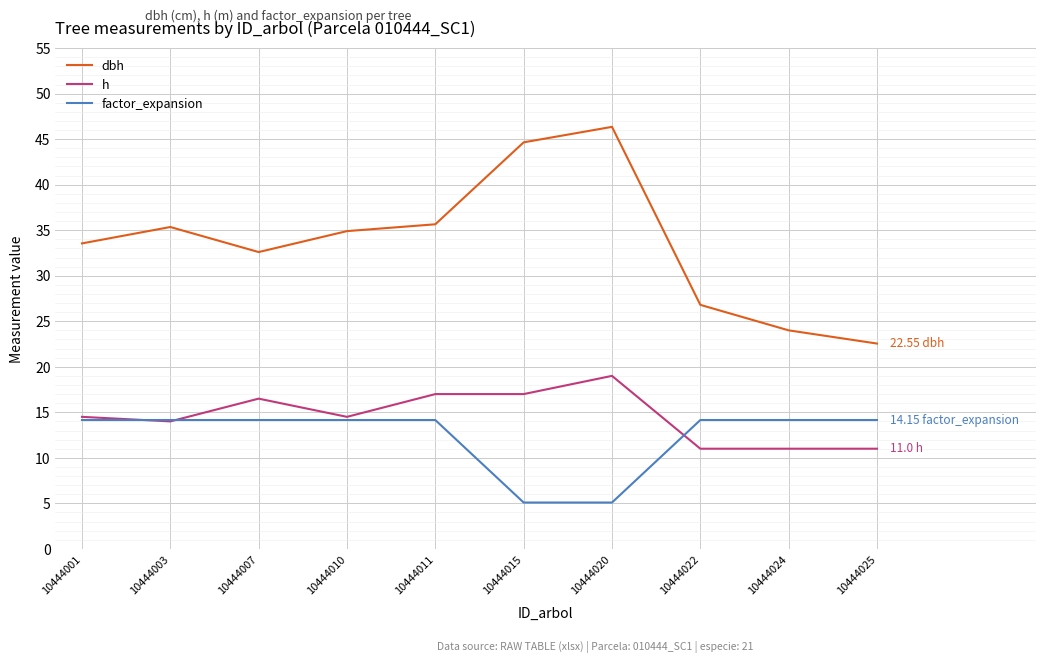

What is the maximum value for factor_expansion?

14.2